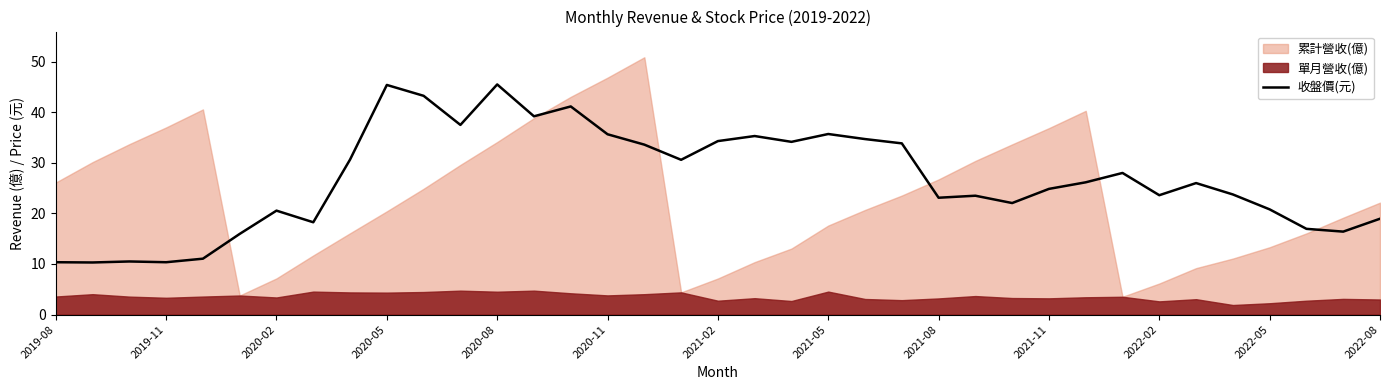

What is the maximum value for 收盤價(元)?

45.5